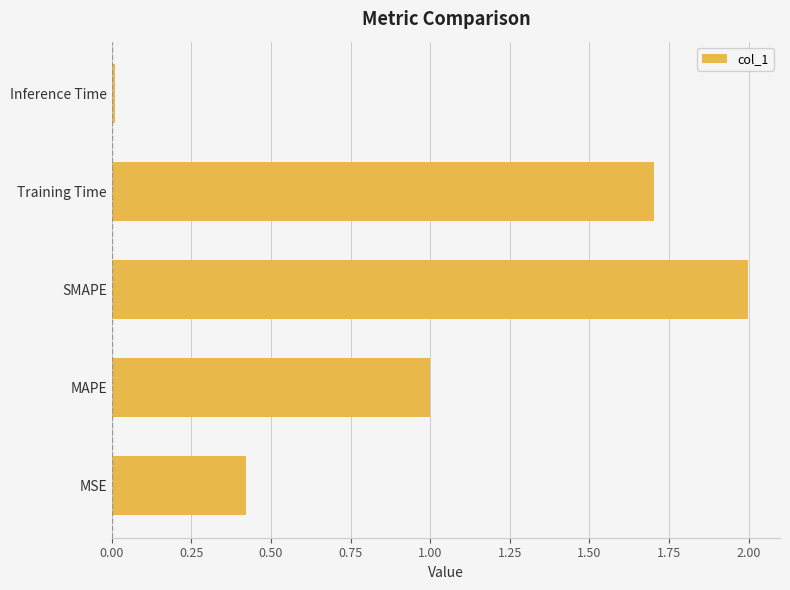

Which has a higher value, Inference Time or Training Time?

Training Time